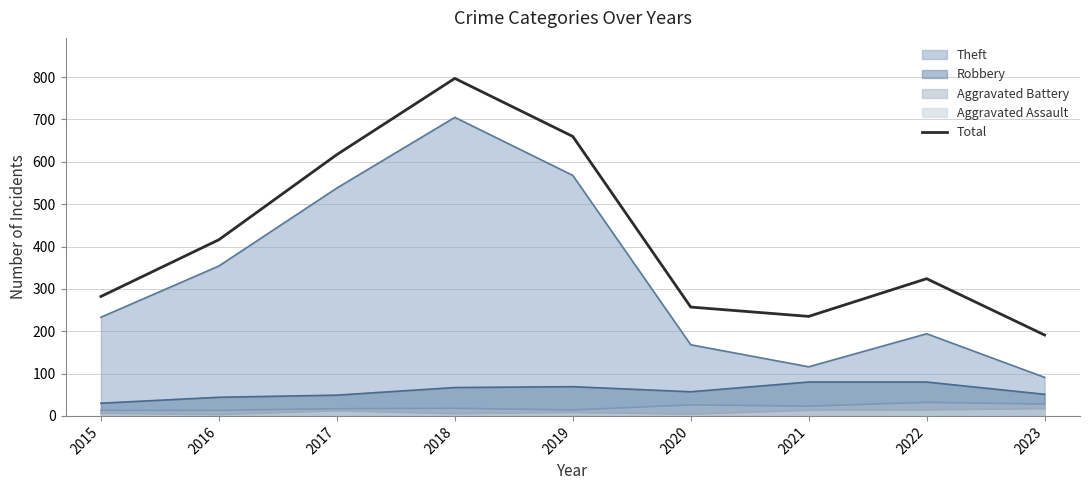

How many data points does each series have?

9